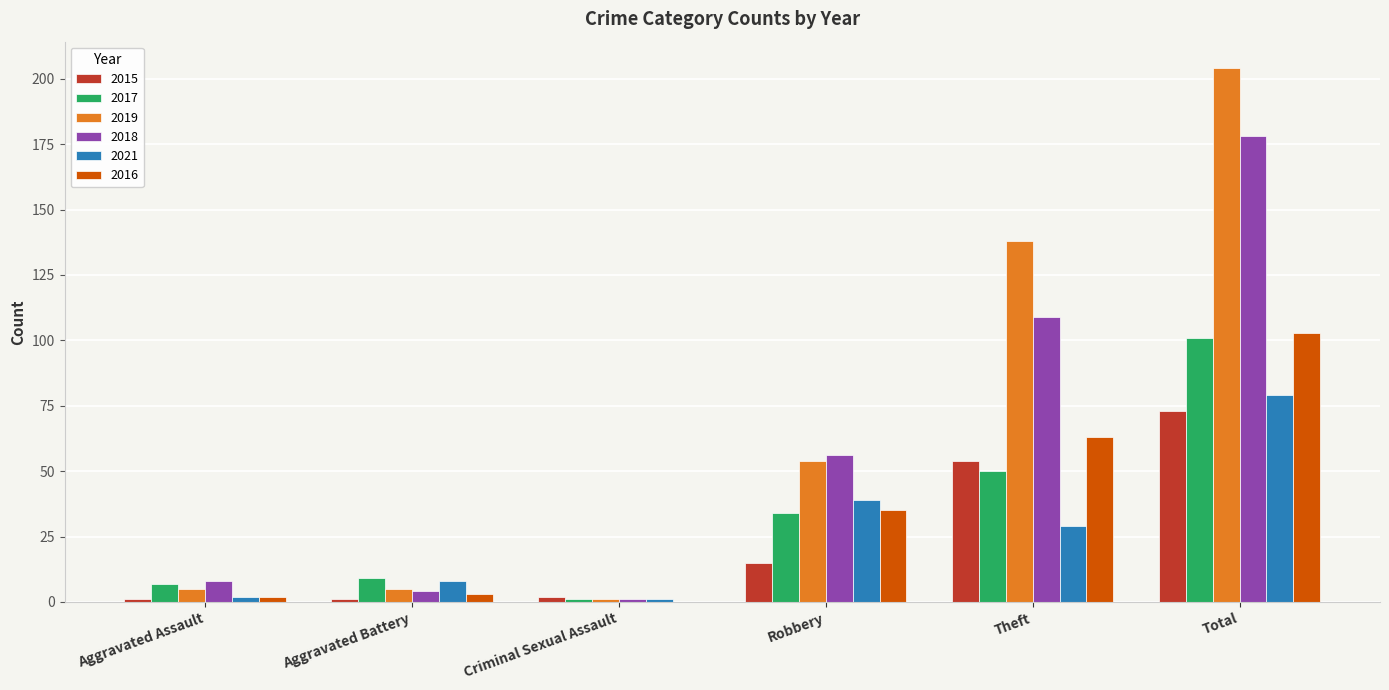

What is the average value of the 2015 series?

24